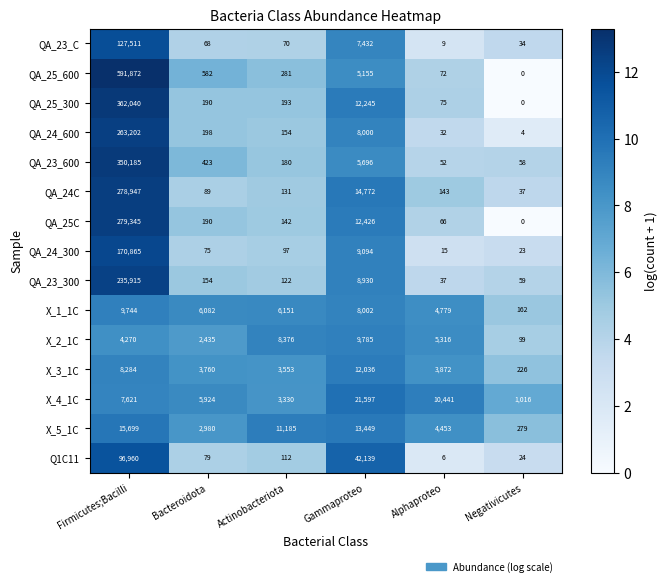

How many data points in QA_24_600 are less than 198?

3